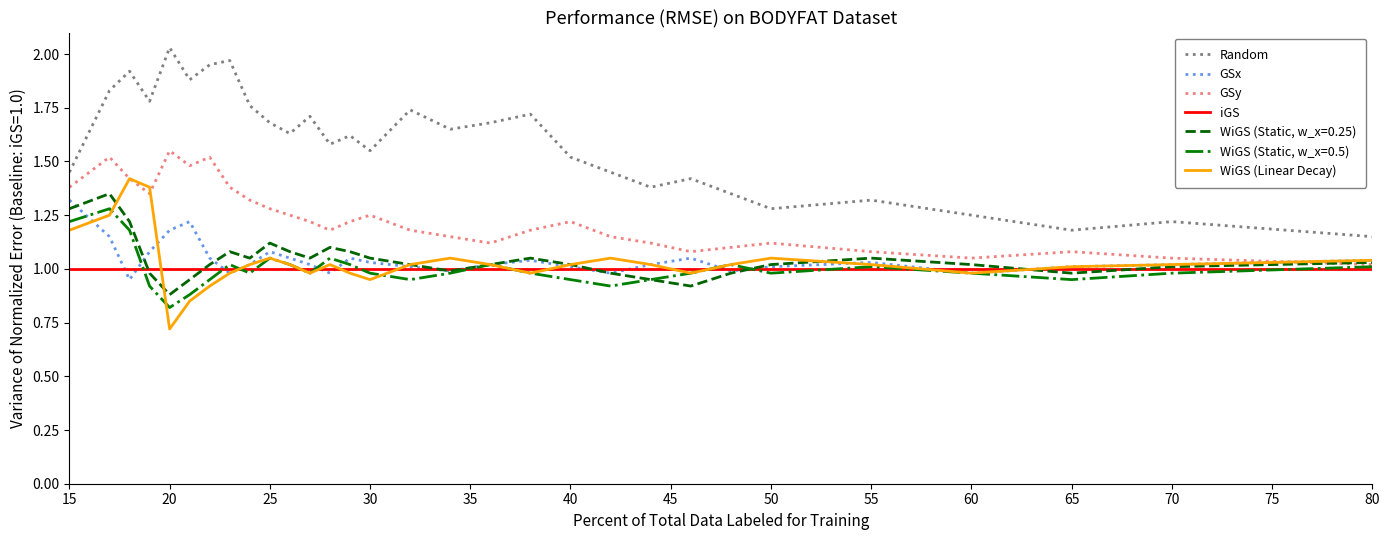

Which series has the widest spread of values?

Random